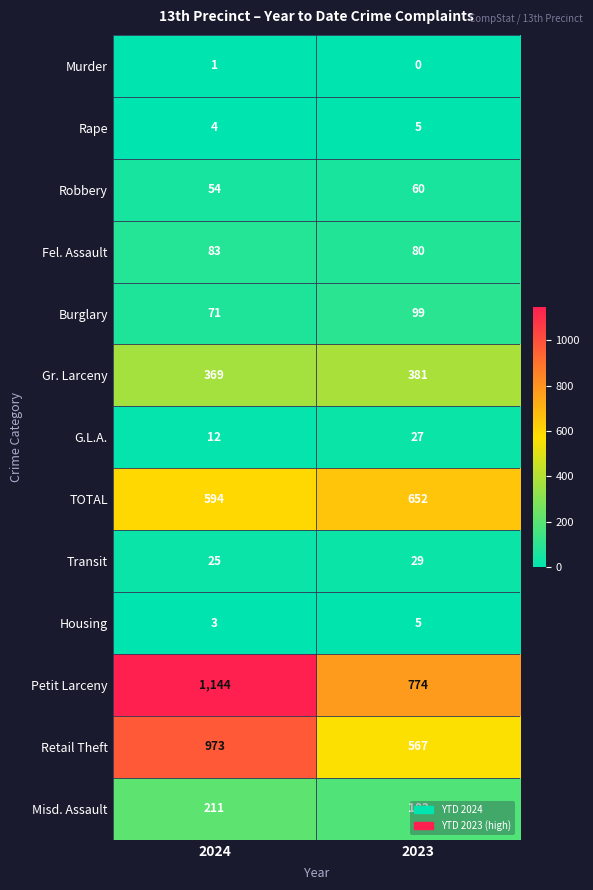

Which series changed the most between 2024 and 2023?

Retail Theft